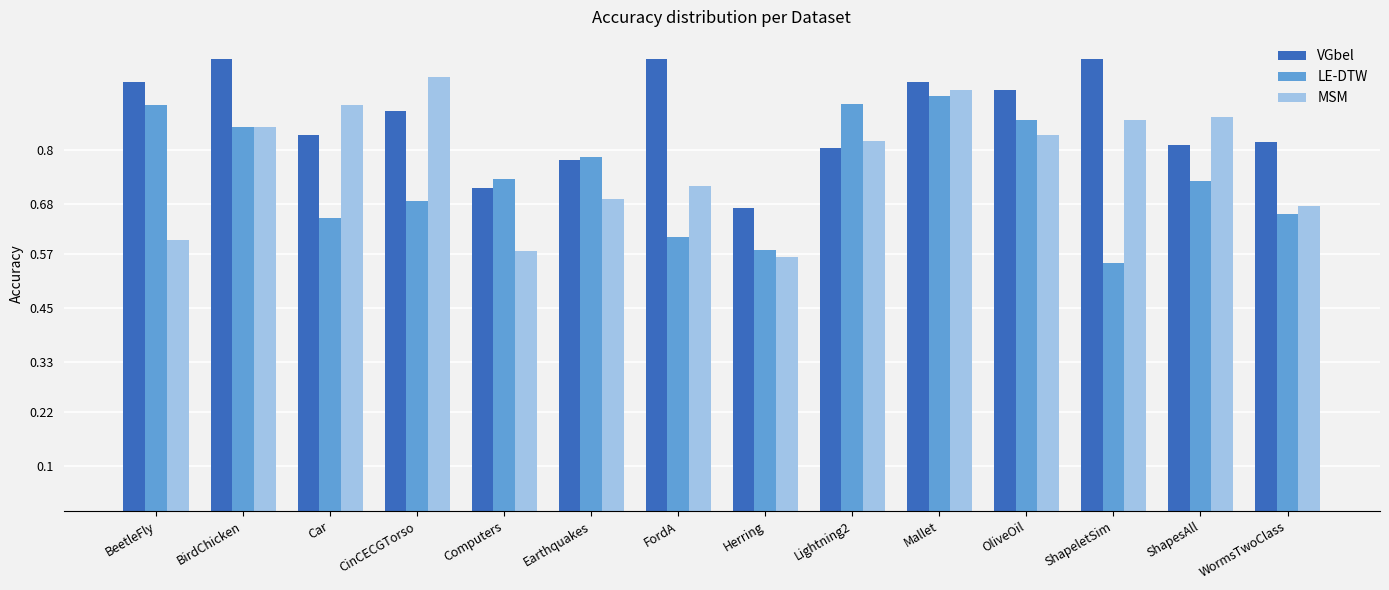

What is the difference between the maximum and minimum values in the VGbel series?

0.3